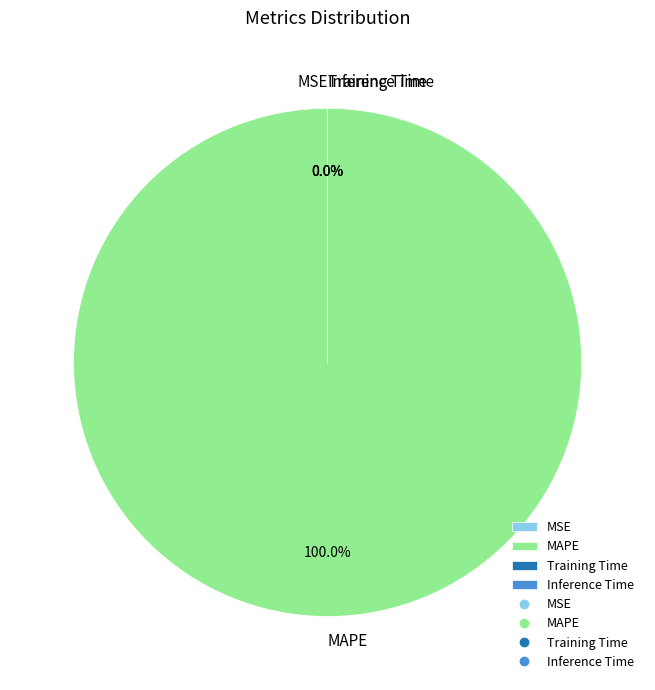

True or false: MSE accounts for 1% of the total.

False